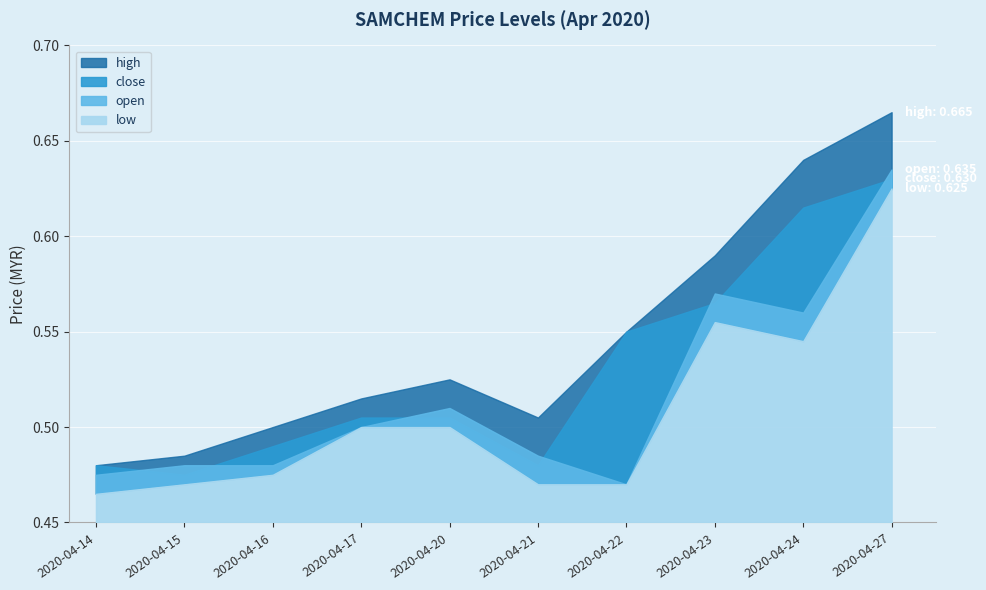

Reading left to right, what are all the values shown in this chart?

high: 2020-04-14=0.5	2020-04-15=0.5	2020-04-16=0.5	2020-04-17=0.5	2020-04-20=0.5	2020-04-21=0.5	2020-04-22=0.6	2020-04-23=0.6	2020-04-24=0.6	2020-04-27=0.7
close: 2020-04-14=0.5	2020-04-15=0.5	2020-04-16=0.5	2020-04-17=0.5	2020-04-20=0.5	2020-04-21=0.5	2020-04-22=0.6	2020-04-23=0.6	2020-04-24=0.6	2020-04-27=0.6
open: 2020-04-14=0.5	2020-04-15=0.5	2020-04-16=0.5	2020-04-17=0.5	2020-04-20=0.5	2020-04-21=0.5	2020-04-22=0.5	2020-04-23=0.6	2020-04-24=0.6	2020-04-27=0.6
low: 2020-04-14=0.5	2020-04-15=0.5	2020-04-16=0.5	2020-04-17=0.5	2020-04-20=0.5	2020-04-21=0.5	2020-04-22=0.5	2020-04-23=0.6	2020-04-24=0.5	2020-04-27=0.6